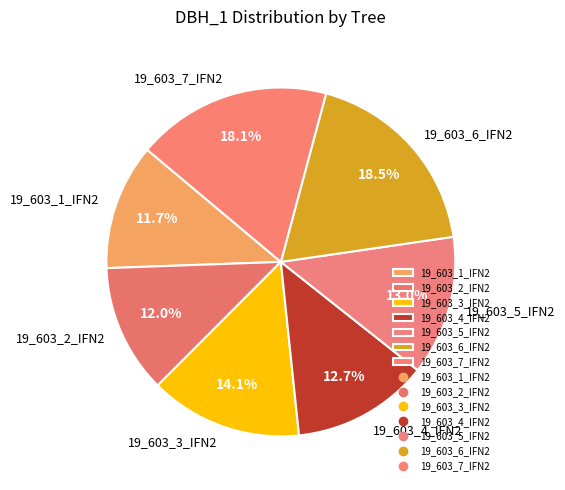

How many segments does this pie chart have?

7